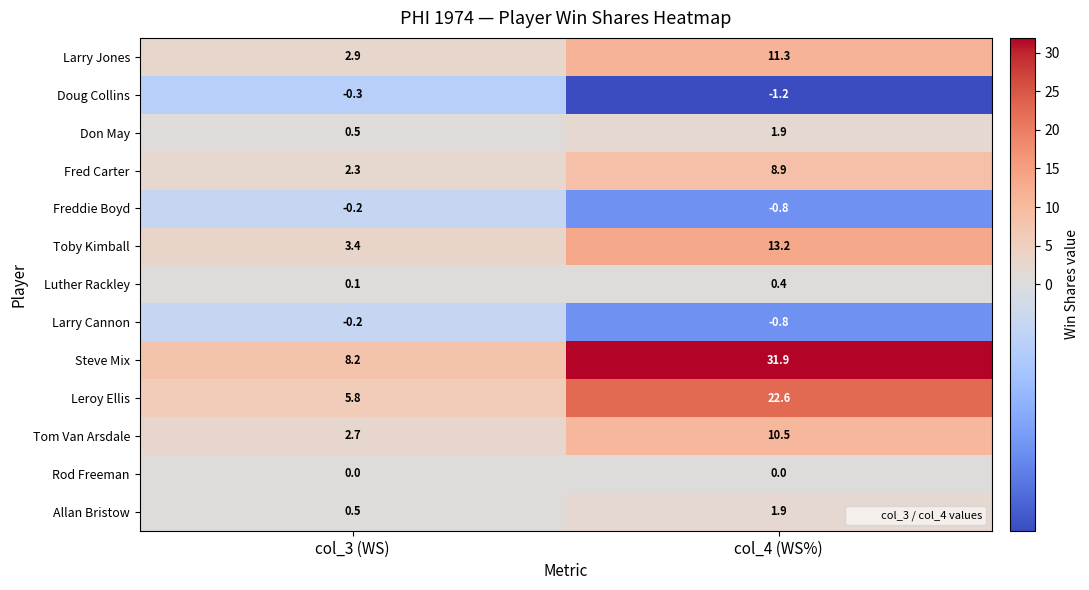

What is the sum of all Freddie Boyd values?

-1.0